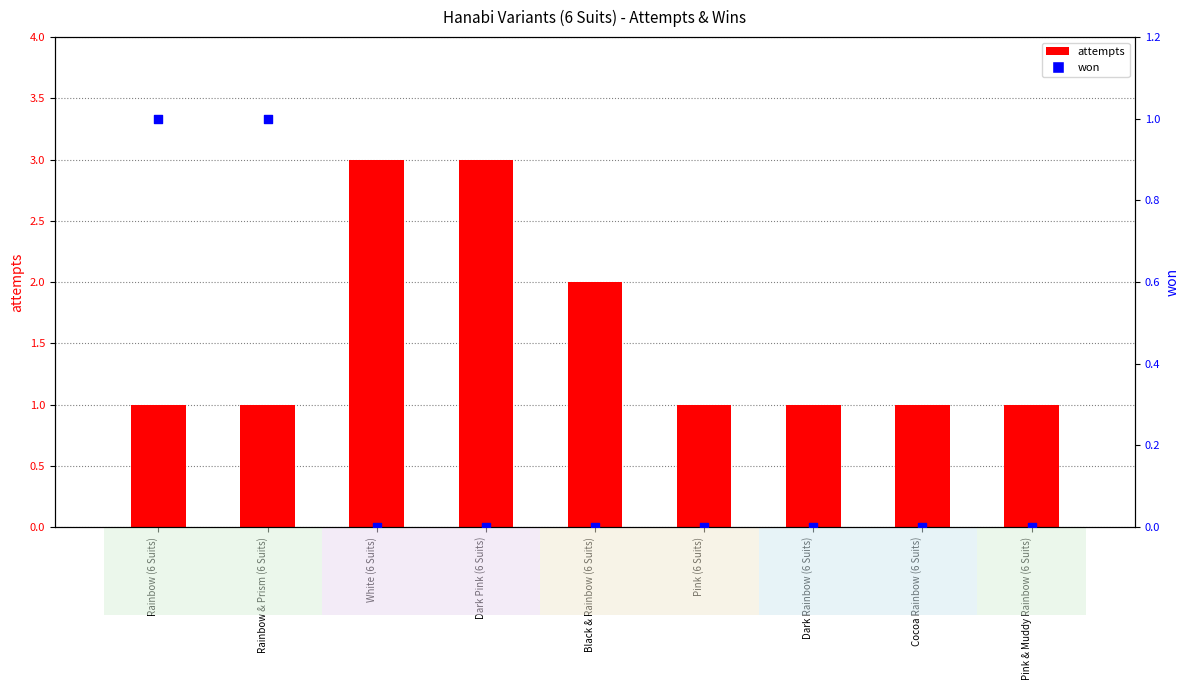

What is the total value across all series at Dark Pink (6 Suits)?

3